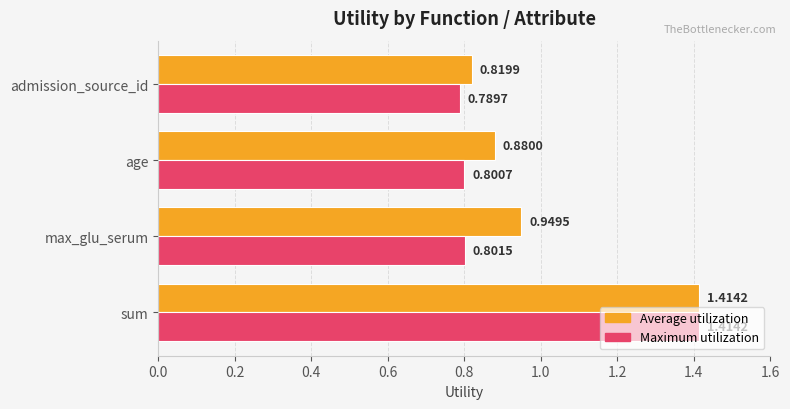

Which series has the widest spread of values?

Maximum utilization